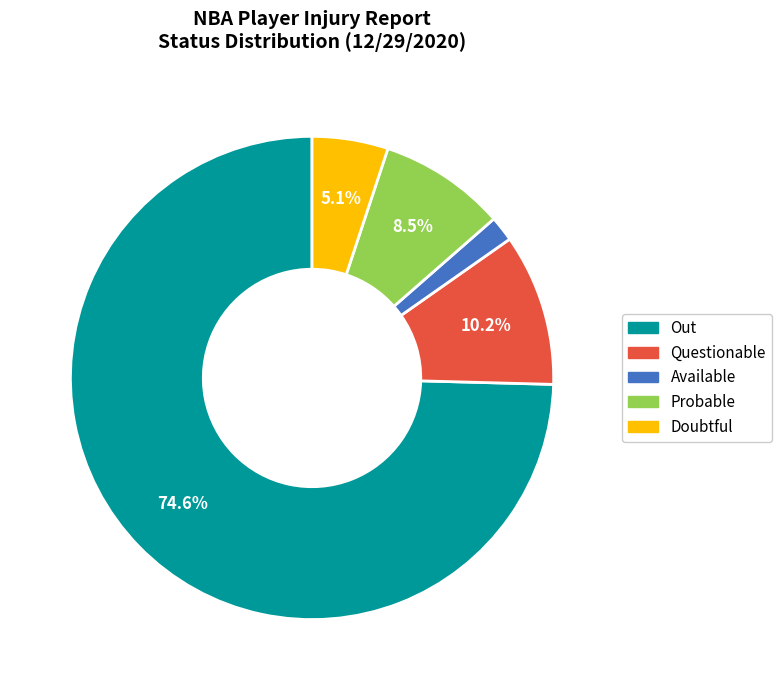

What percentage is the Questionable slice, to the nearest percent?

10%